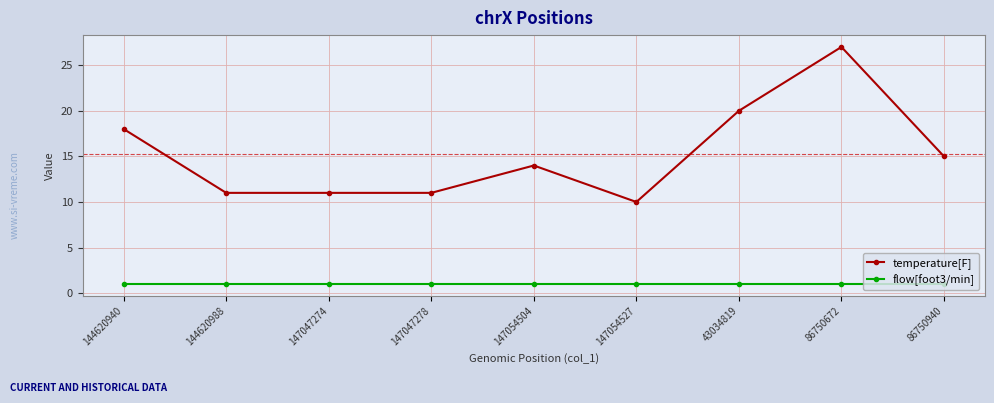

What is the sum of the temperature[F] values at 86750672 and 147047274?

38